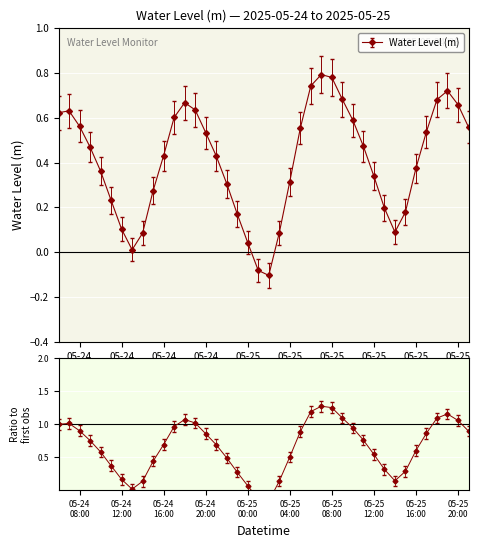

Reading left to right, extract all data points from this chart.

0.6	0.6	0.6	0.5	0.4	0.2	0.1	0.0	0.1	0.3	0.4	0.6	0.7	0.6	0.5	0.4	0.3	0.2	0.0	-0.1	-0.1	0.1	0.3	0.6	0.7	0.8	0.8	0.7	0.6	0.5	0.3	0.2	0.1	0.2	0.4	0.5	0.7	0.7	0.7	0.6